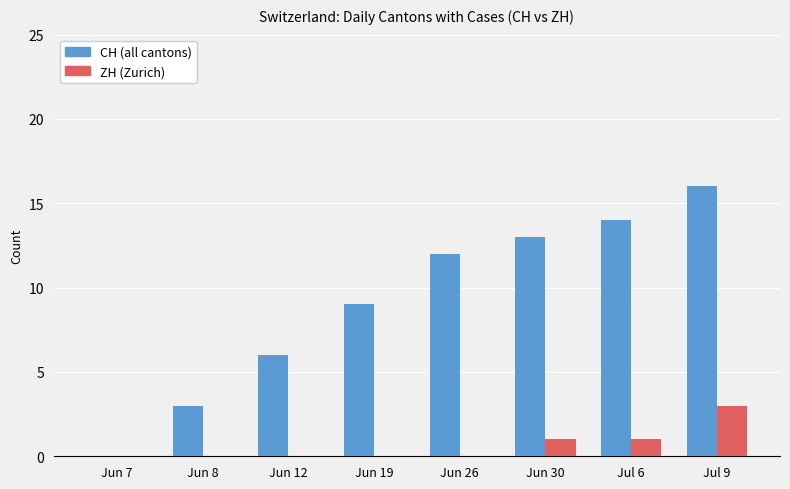

At which category does the chart reach its peak across all series?

Jul 9